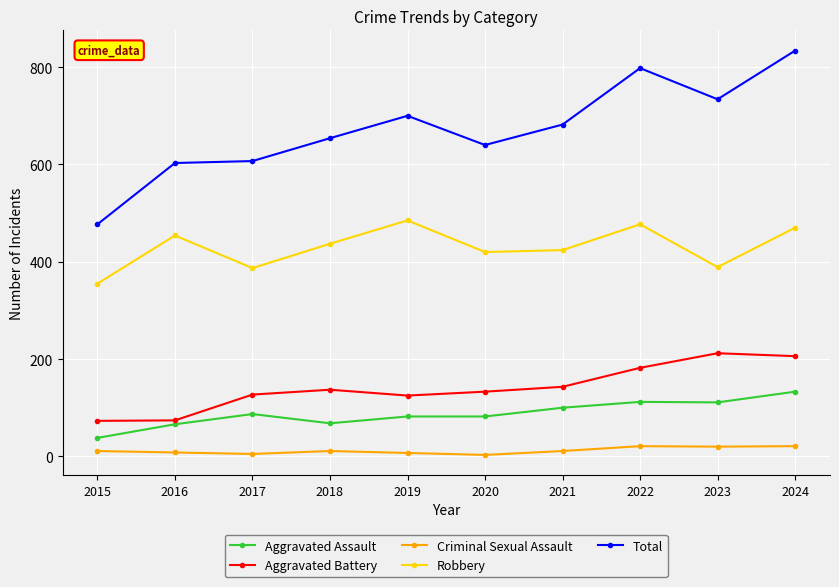

What value does the Aggravated Assault series have at 2020, to the nearest 5?

80